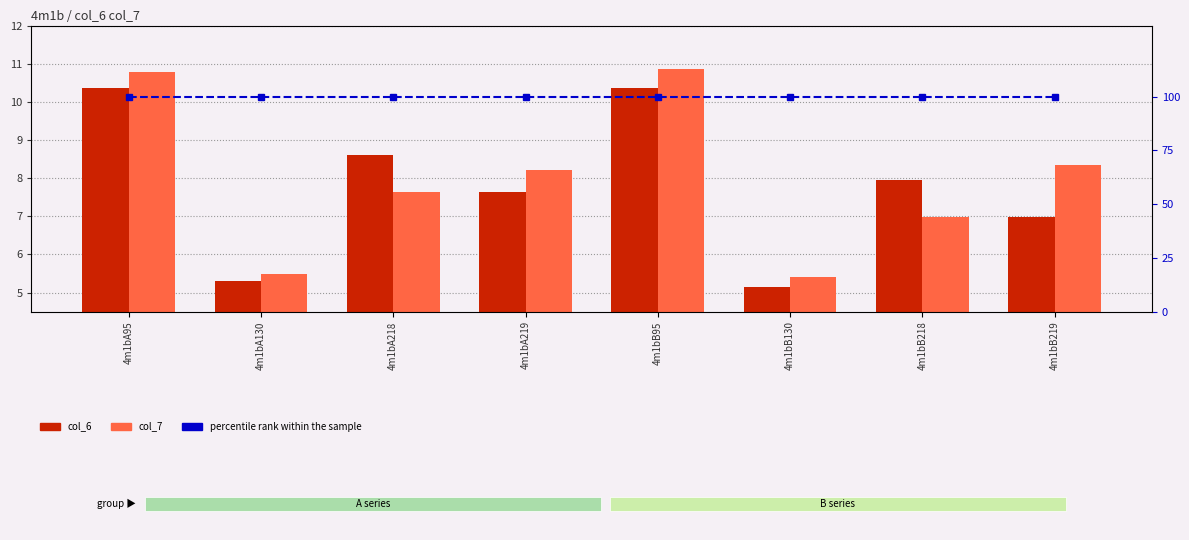

At which category is the sum across all series the highest?

4m1bB95